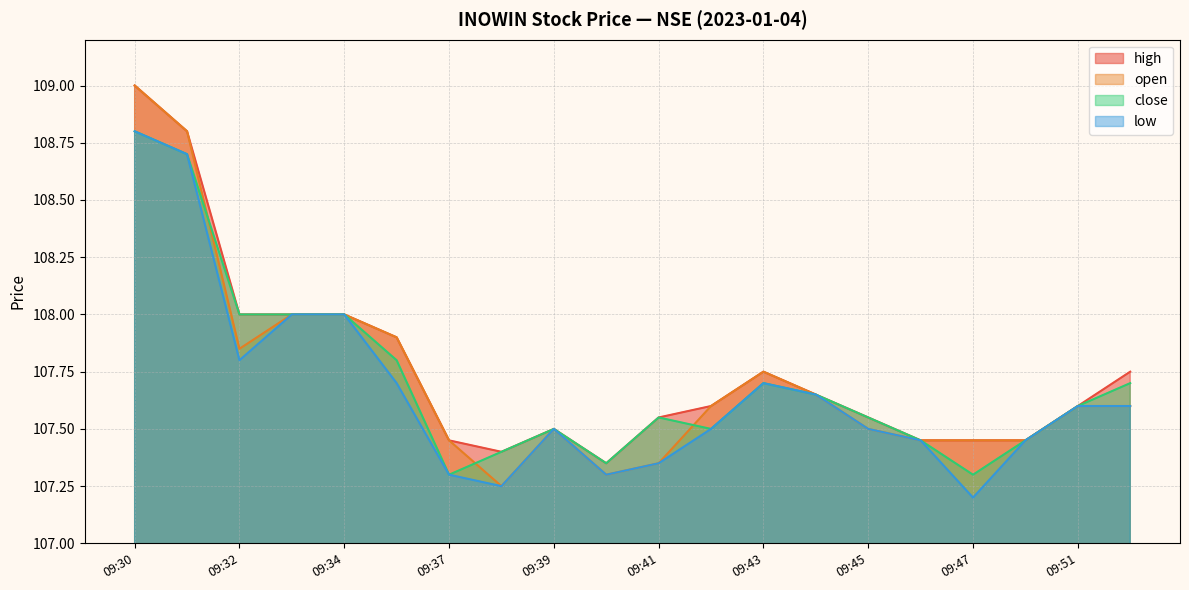

Reading right to left, what are all the values shown in this chart?

high: 09:54=107.8	09:51=107.6	09:50=107.5	09:47=107.5	09:46=107.5	09:45=107.5	09:44=107.7	09:43=107.8	09:42=107.6	09:41=107.5	09:40=107.3	09:39=107.5	09:38=107.4	09:37=107.5	09:35=107.9	09:34=108.0	09:33=108.0	09:32=108.0	09:31=108.8	09:30=109.0
open: 09:54=107.6	09:51=107.6	09:50=107.5	09:47=107.5	09:46=107.5	09:45=107.5	09:44=107.7	09:43=107.8	09:42=107.6	09:41=107.3	09:40=107.3	09:39=107.5	09:38=107.2	09:37=107.5	09:35=107.9	09:34=108.0	09:33=108.0	09:32=107.8	09:31=108.8	09:30=109.0
close: 09:54=107.7	09:51=107.6	09:50=107.5	09:47=107.3	09:46=107.5	09:45=107.5	09:44=107.7	09:43=107.7	09:42=107.5	09:41=107.5	09:40=107.3	09:39=107.5	09:38=107.4	09:37=107.3	09:35=107.8	09:34=108.0	09:33=108.0	09:32=108.0	09:31=108.7	09:30=108.8
low: 09:54=107.6	09:51=107.6	09:50=107.5	09:47=107.2	09:46=107.5	09:45=107.5	09:44=107.7	09:43=107.7	09:42=107.5	09:41=107.3	09:40=107.3	09:39=107.5	09:38=107.2	09:37=107.3	09:35=107.7	09:34=108.0	09:33=108.0	09:32=107.8	09:31=108.7	09:30=108.8